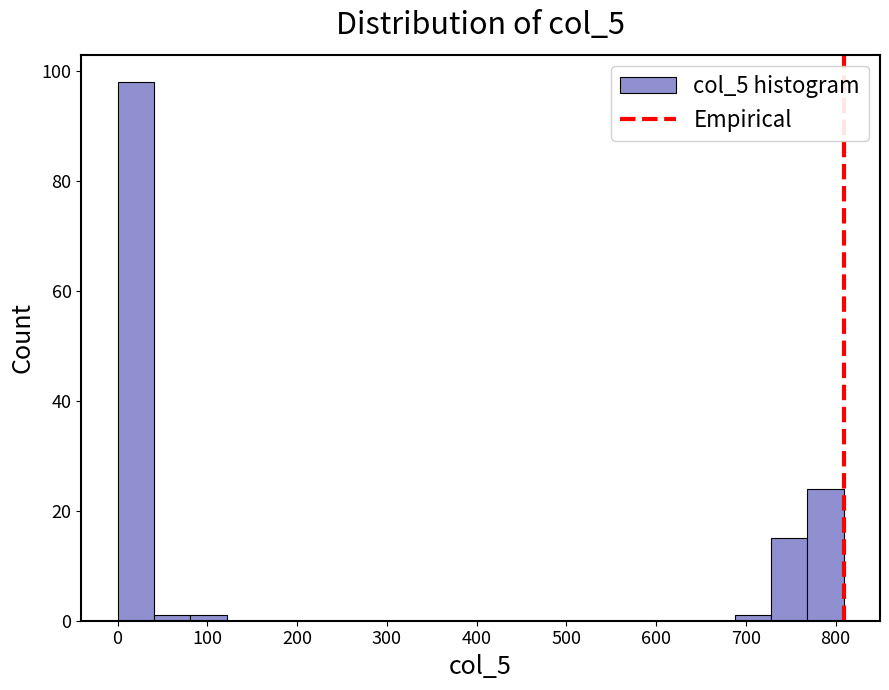

Reading left to right, transcribe this chart: for each bar, give the range it covers on the x-axis and its height. Neither the bar edges nor the heights are printed on the chart, so give them approximately, as read against the axes.

0 to 40: 98
40 to 80: under 2
80 to 120: under 2
120 to 160: 0
160 to 200: 0
200 to 240: 0
240 to 280: 0
280 to 320: 0
320 to 360: 0
360 to 400: 0
400 to 440: 0
440 to 490: 0
490 to 530: 0
530 to 570: 0
570 to 610: 0
610 to 650: 0
650 to 690: 0
690 to 730: under 2
730 to 770: 16
770 to 810: 24